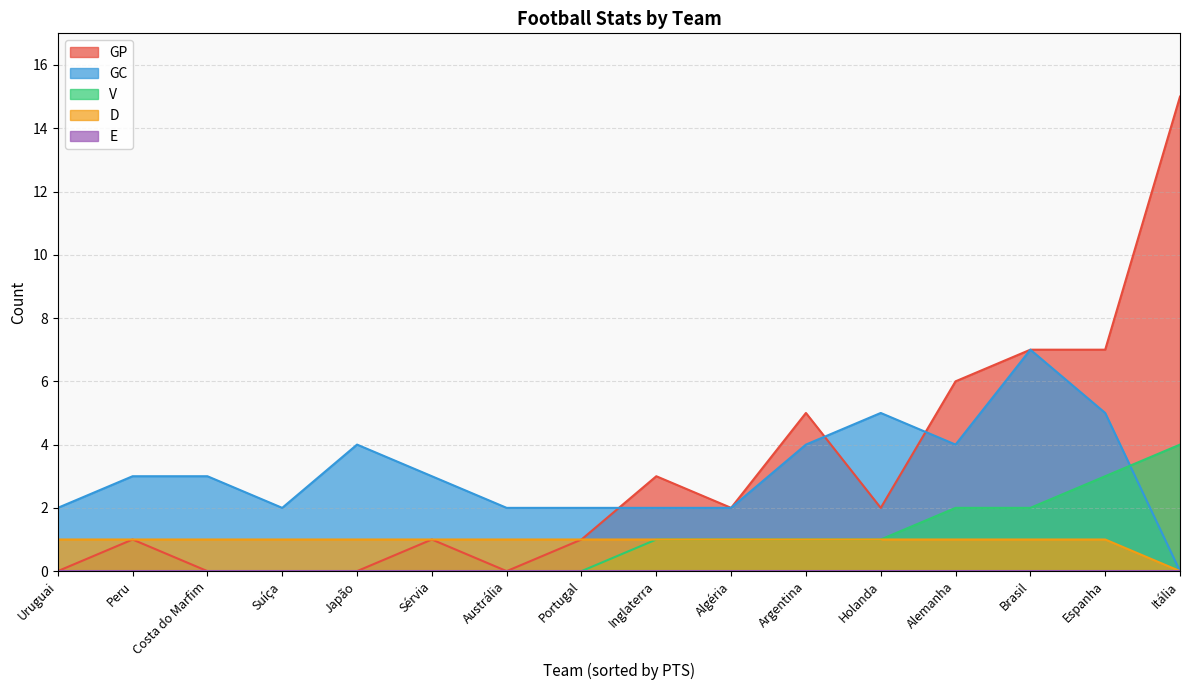

True or false: V and GP cross at least once.

False